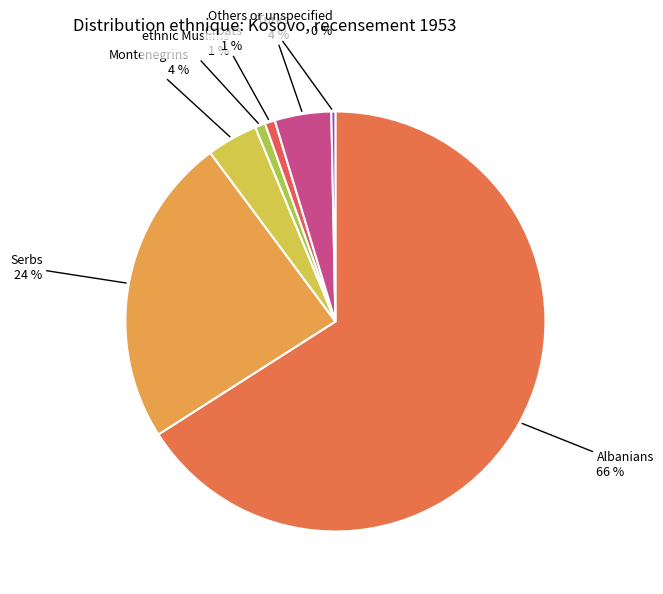

Combined, do Others or unspecified and Turks account for over 50%?

No